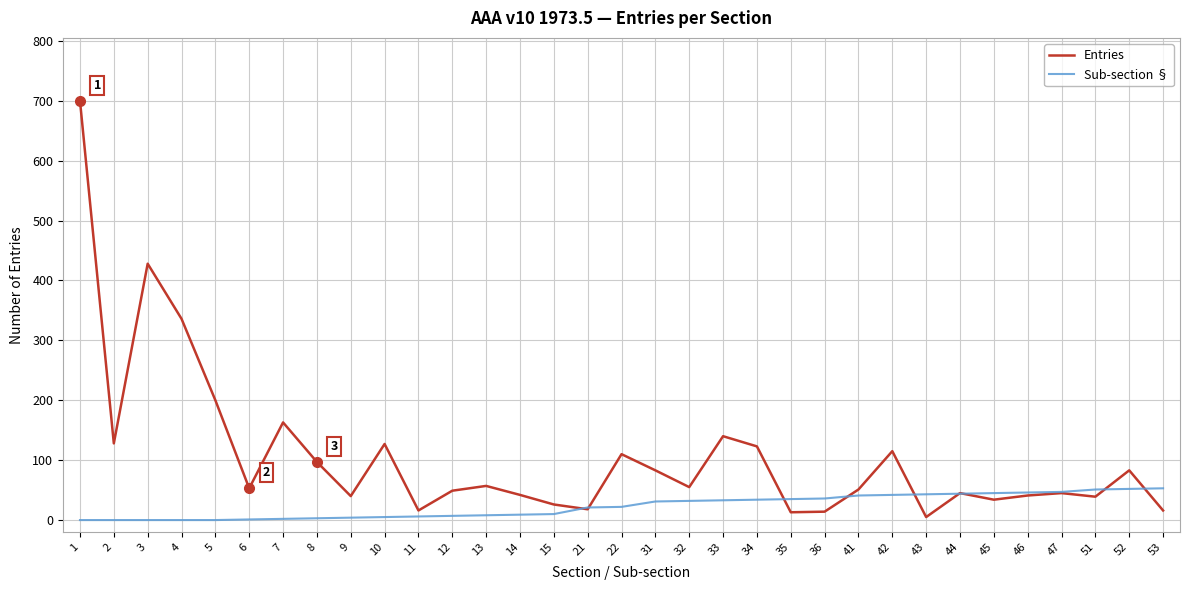

At how many categories does at least one series exceed 401?

2